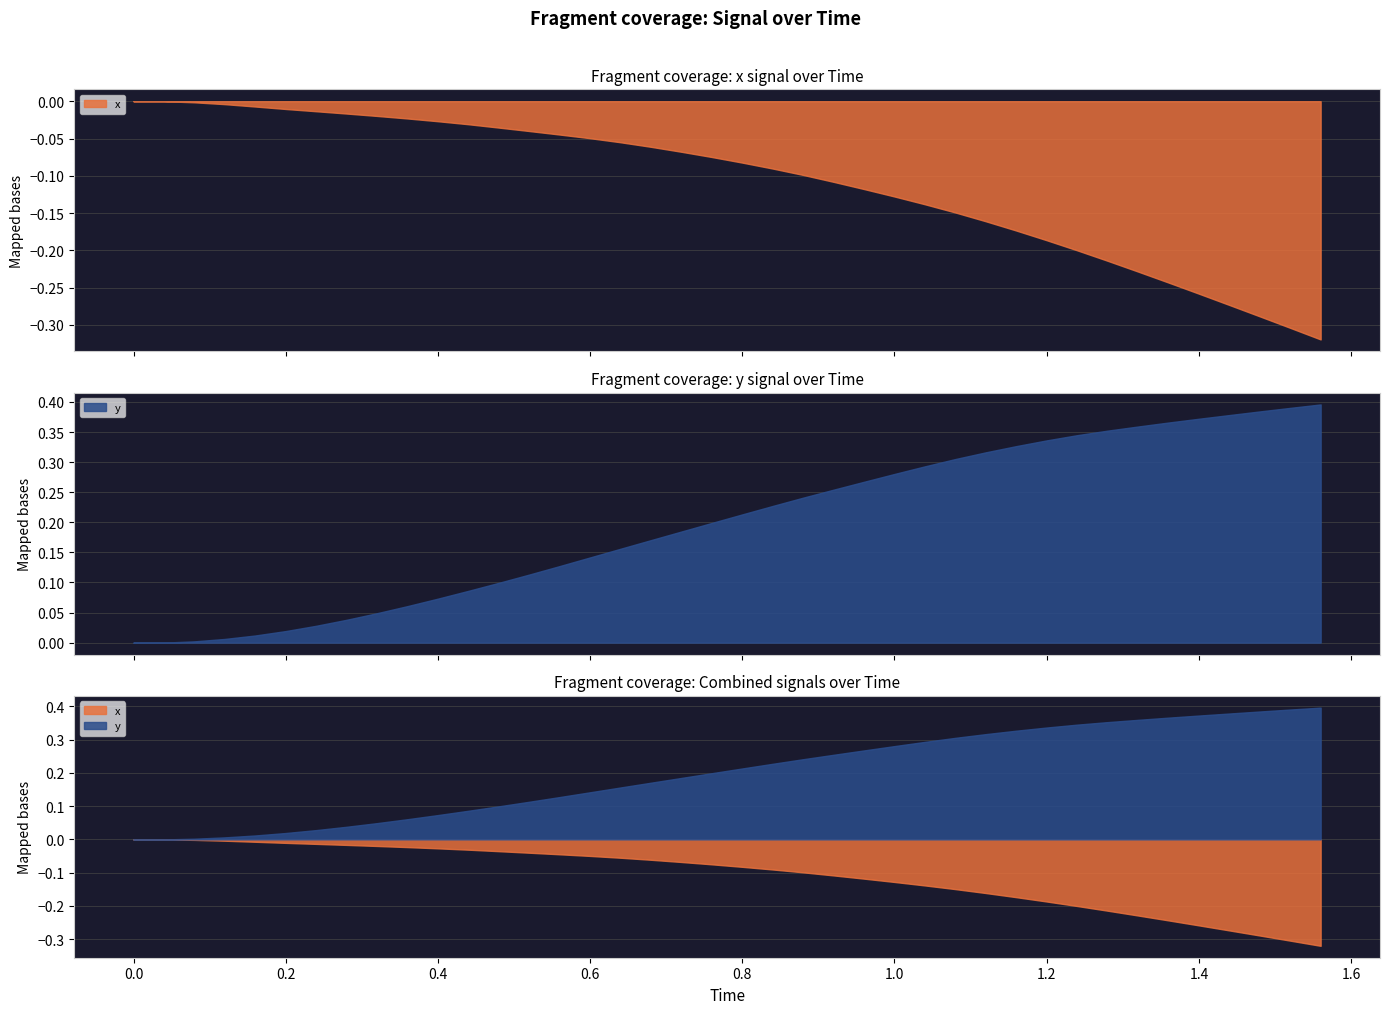

Is the value of x at 12 greater than the value of Time at 11?

No